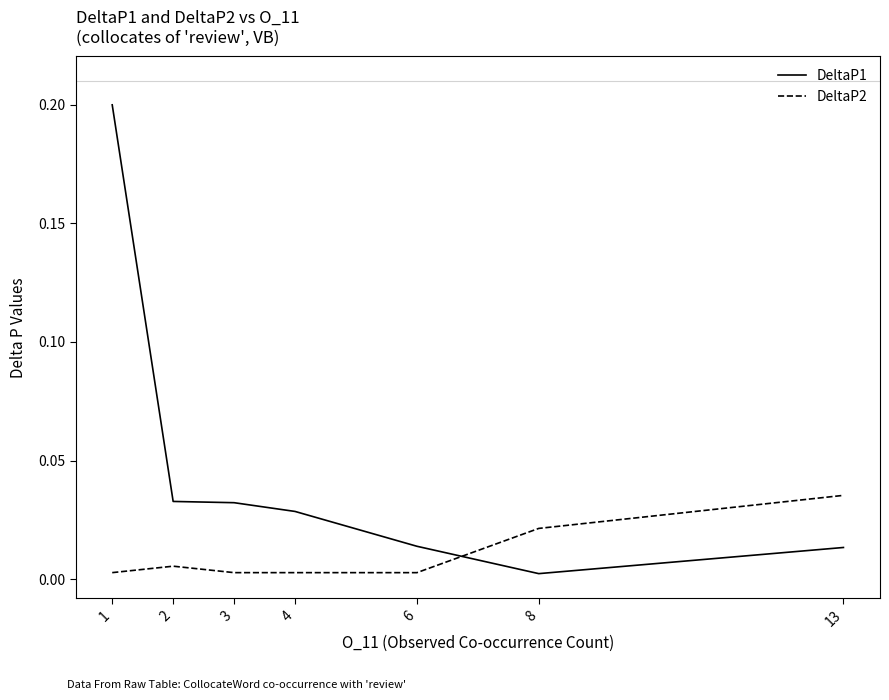

Which series has the widest spread of values?

DeltaP1